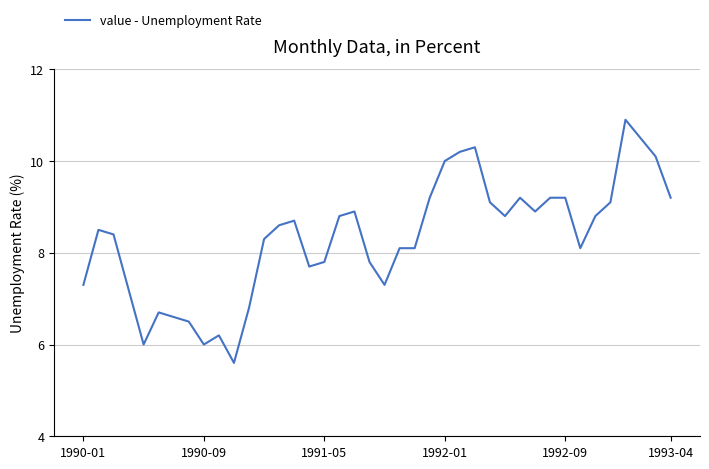

What is the difference between the maximum and minimum values?

5.3